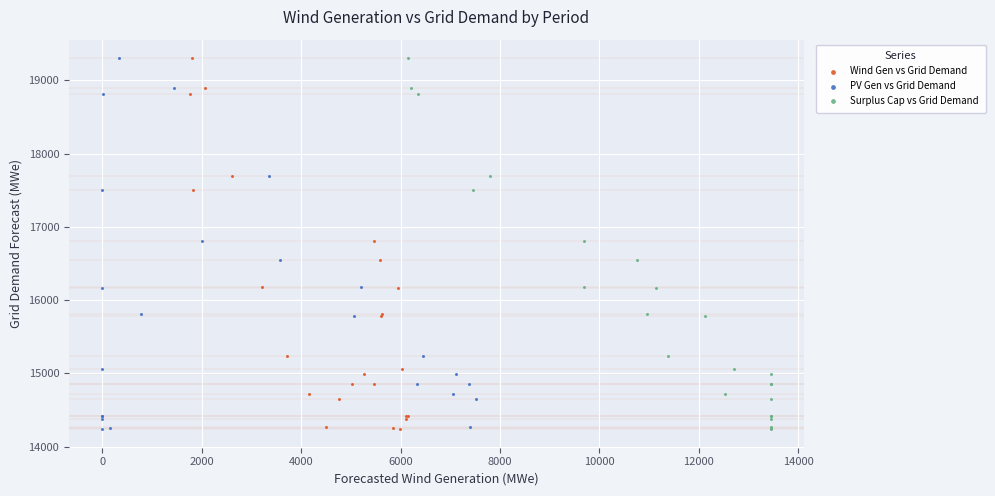

What are all the series names shown in the legend?

Wind Gen vs Grid Demand, PV Gen vs Grid Demand, Surplus Cap vs Grid Demand